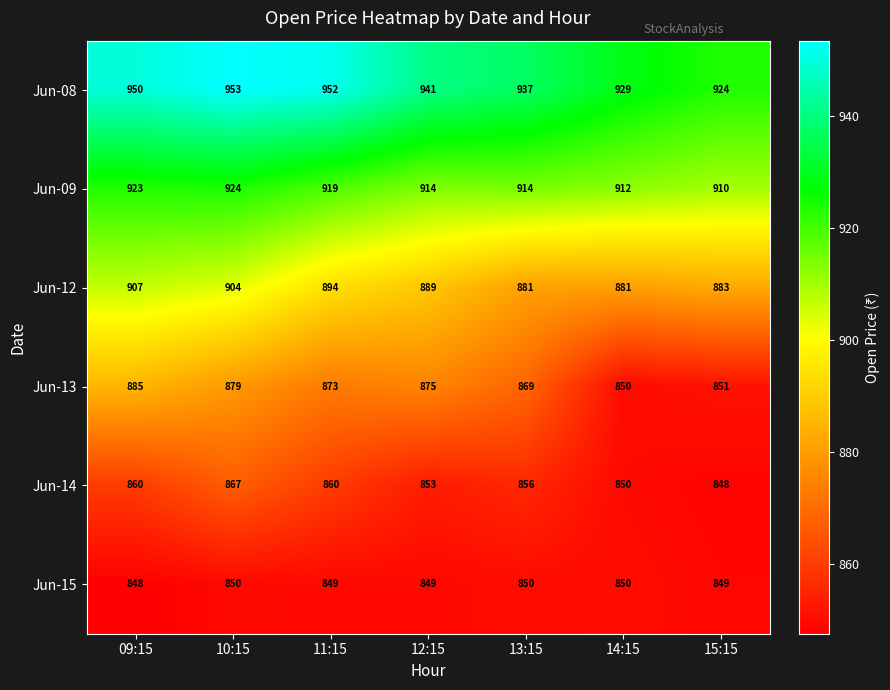

At 15:15, list the series in order from largest to smallest.

Jun-08, Jun-09, Jun-12, Jun-13, Jun-15, Jun-14